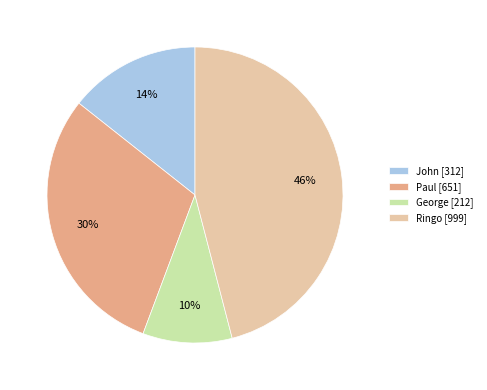

Is Paul the majority of the pie?

No